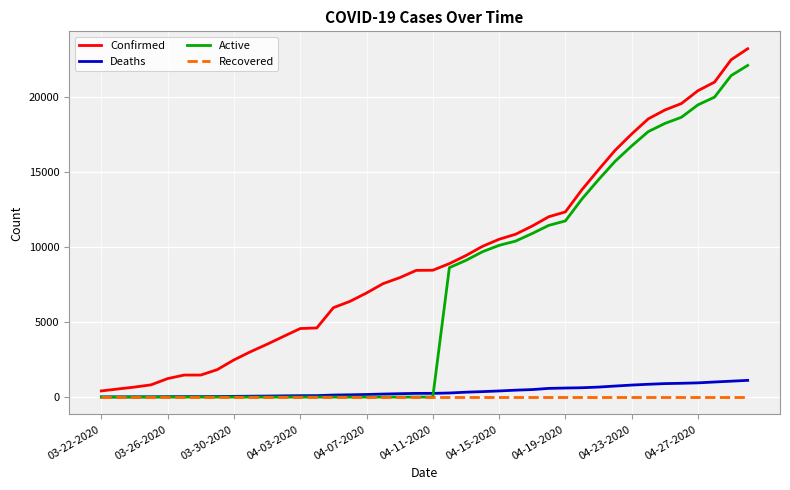

What is the greatest value displayed?

23220